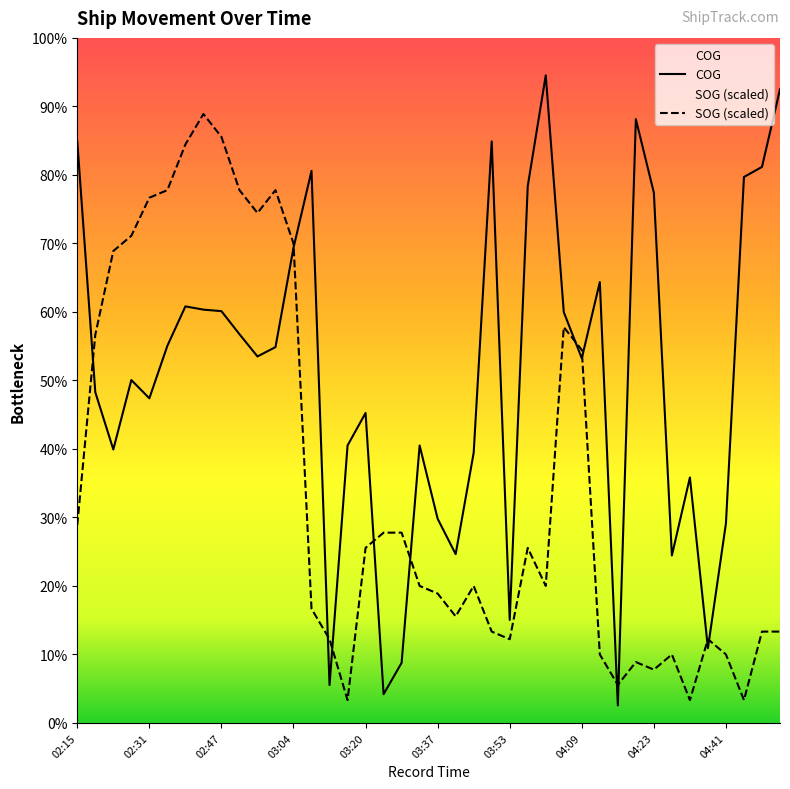

Between 02:56 and 04:50, which series saw the biggest shift?

SOG